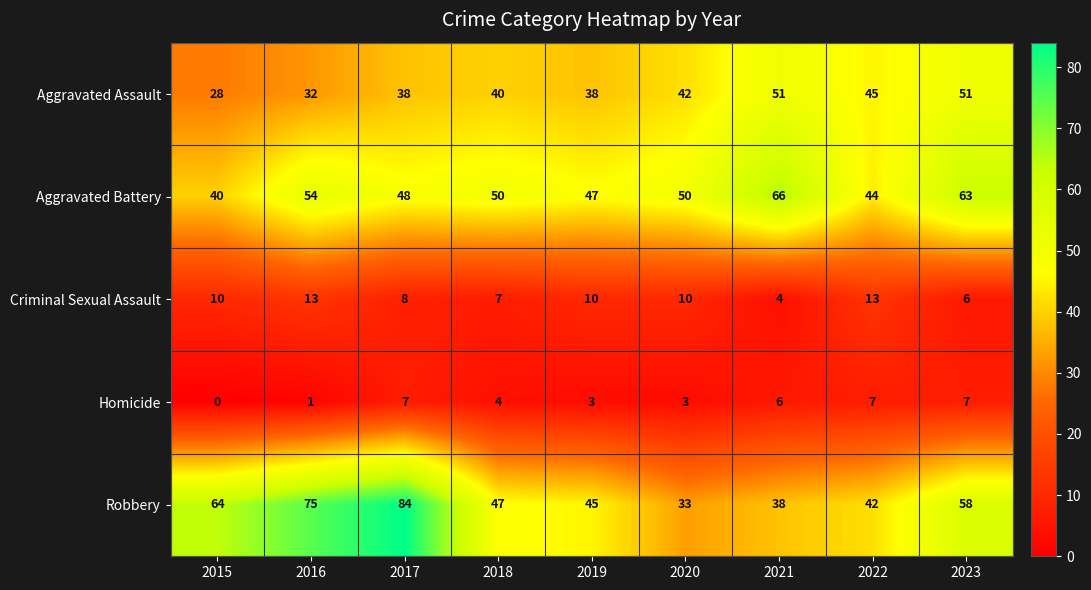

What is the spread (max minus min) of values at 2017?

77